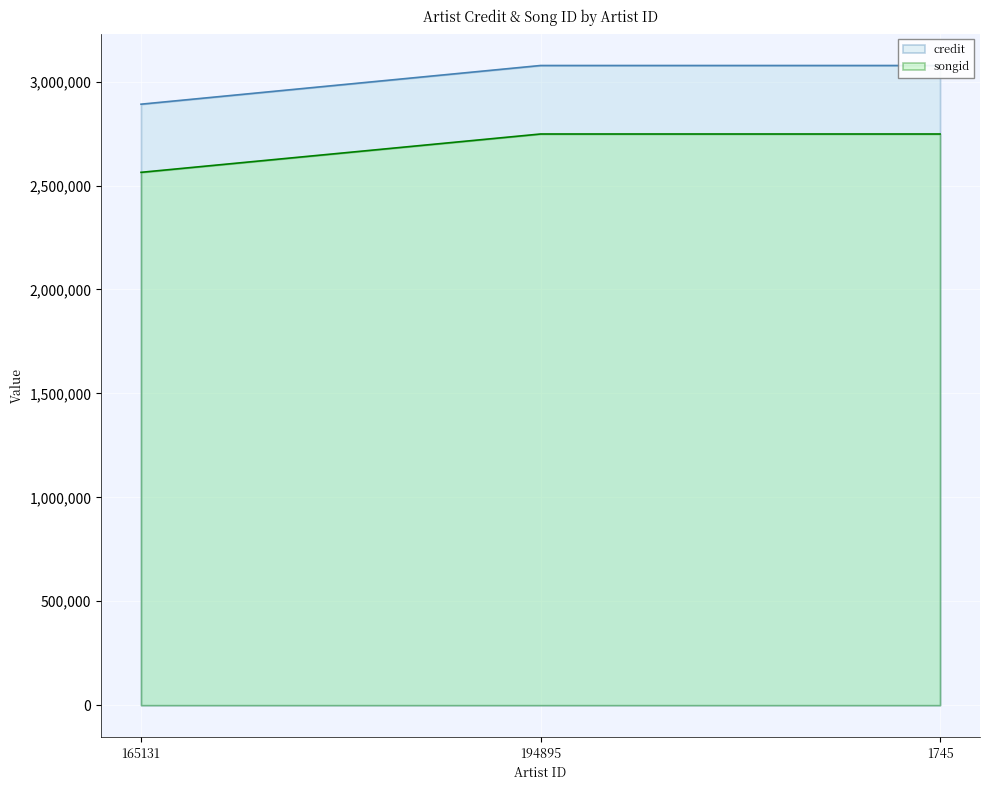

What is the total value across all series at 194895?

5825673